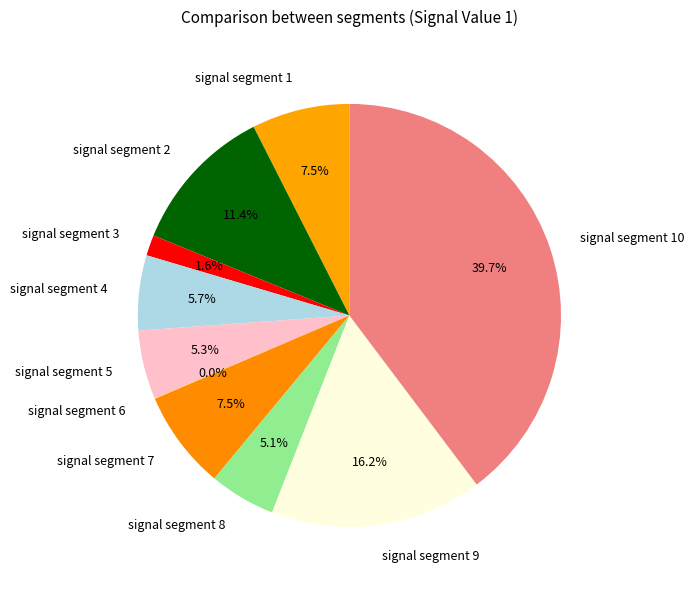

What is the largest slice in the pie chart?

signal segment 10